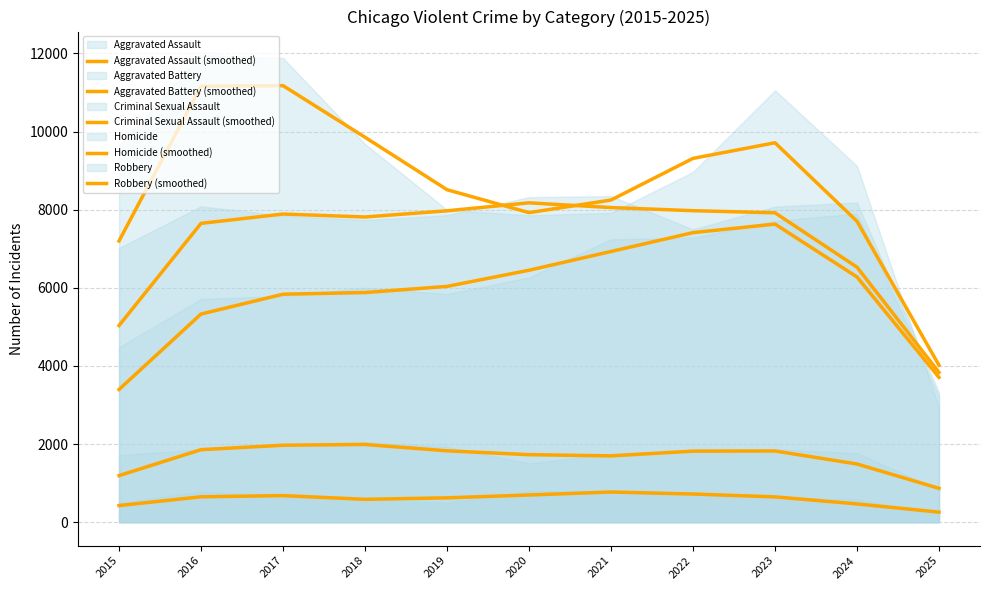

How many distinct data groups are displayed?

5